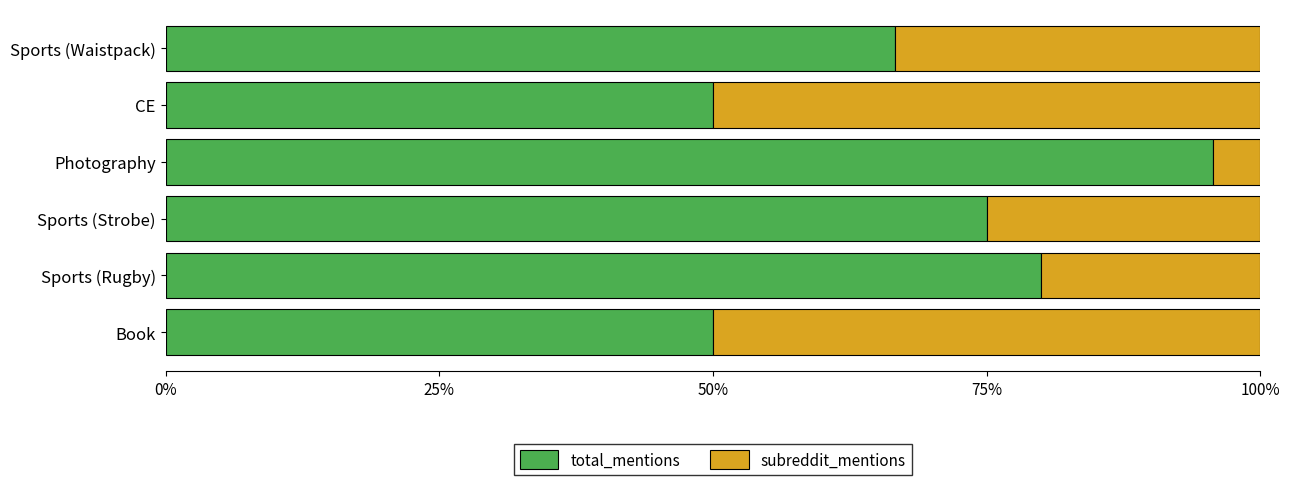

What is the total value across all series at CE?

100.0